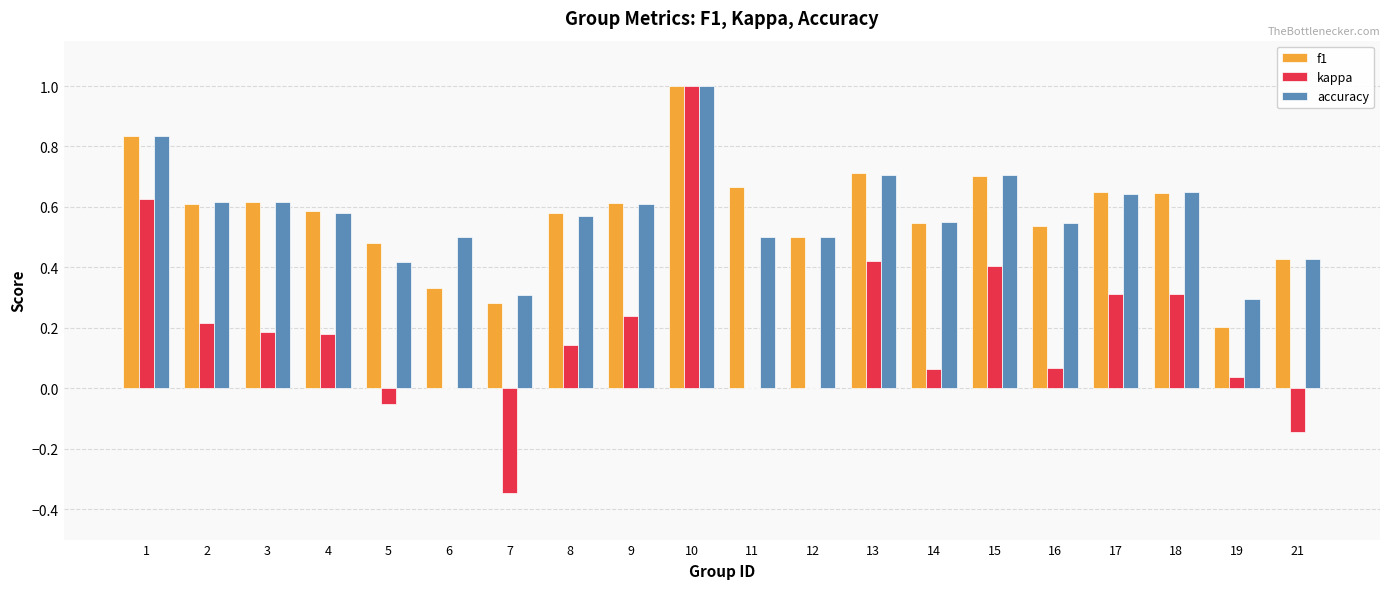

The value of kappa at 6 is 0.8. True or false?

False